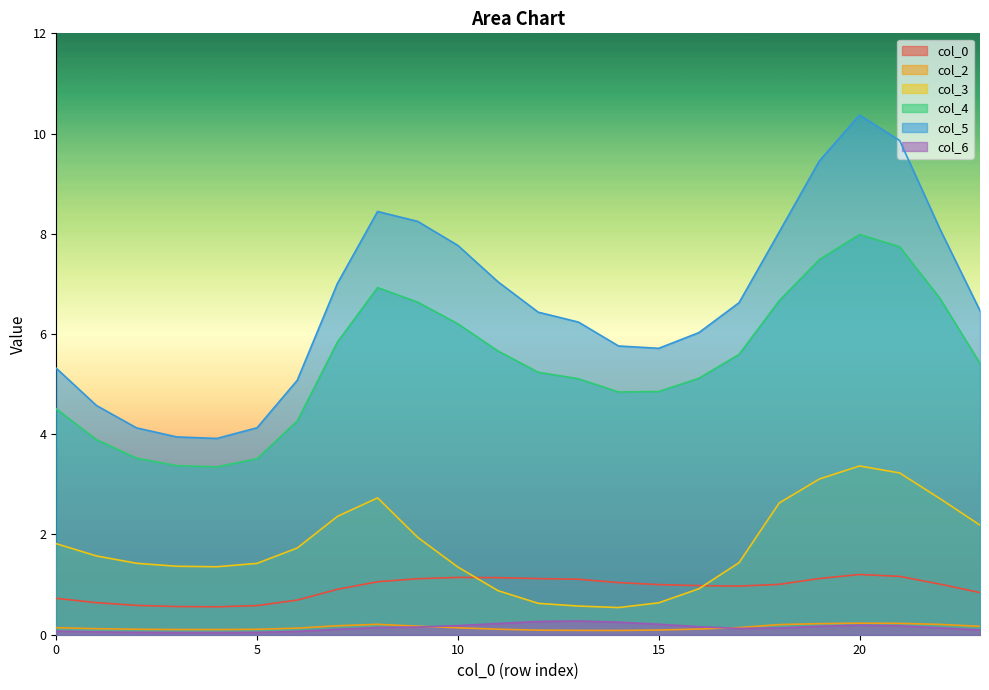

What is the sum of the 0 values at 11 and 14?

2.2